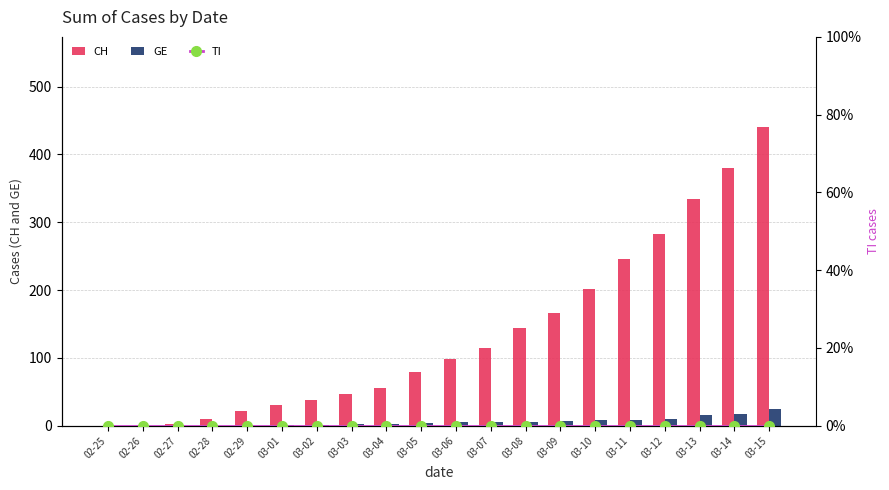

How many categories are shown in the chart?

20